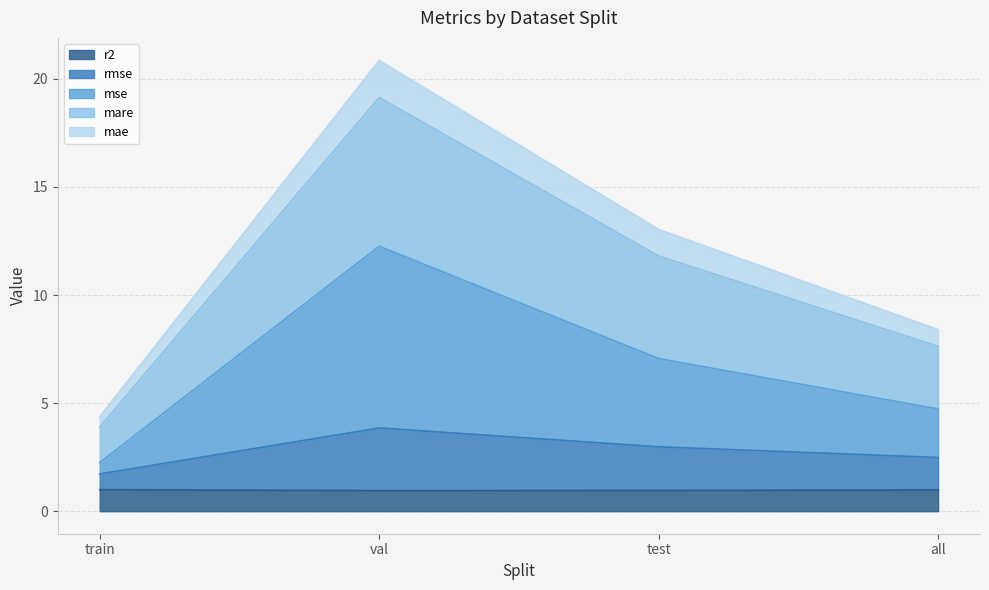

The value of r2 at train is 1.0. True or false?

True